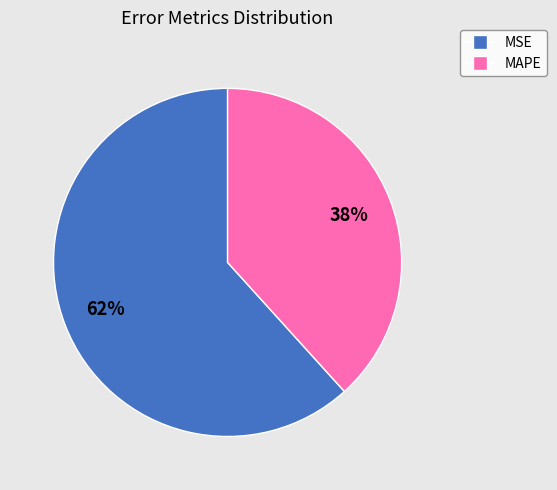

Combined, do MAPE and MSE account for over 50%?

Yes